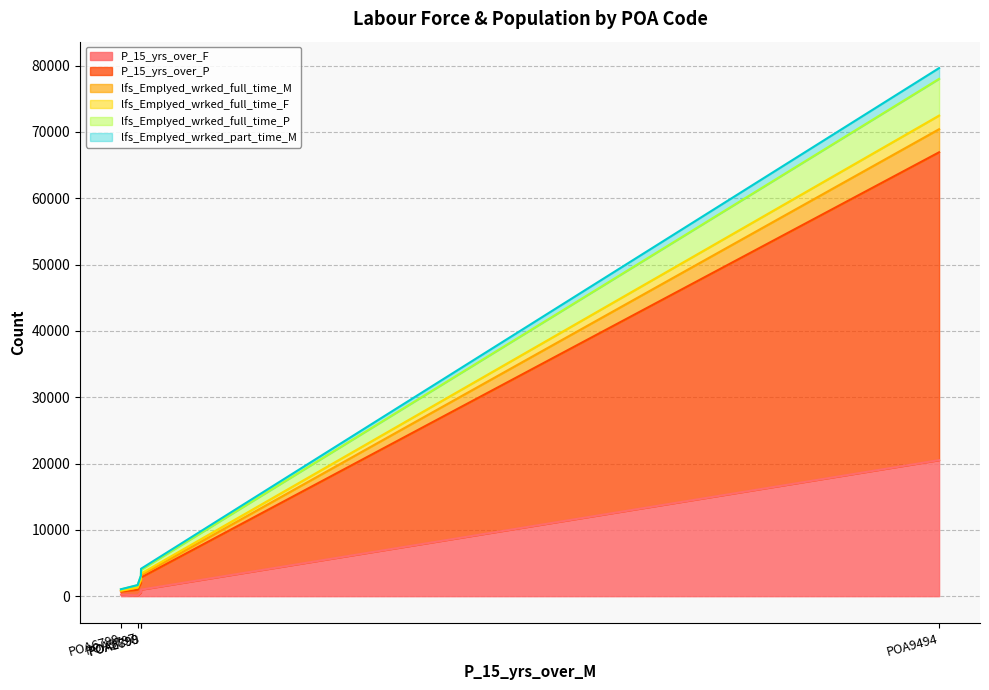

At which category is the sum across all series the highest?

POA9494